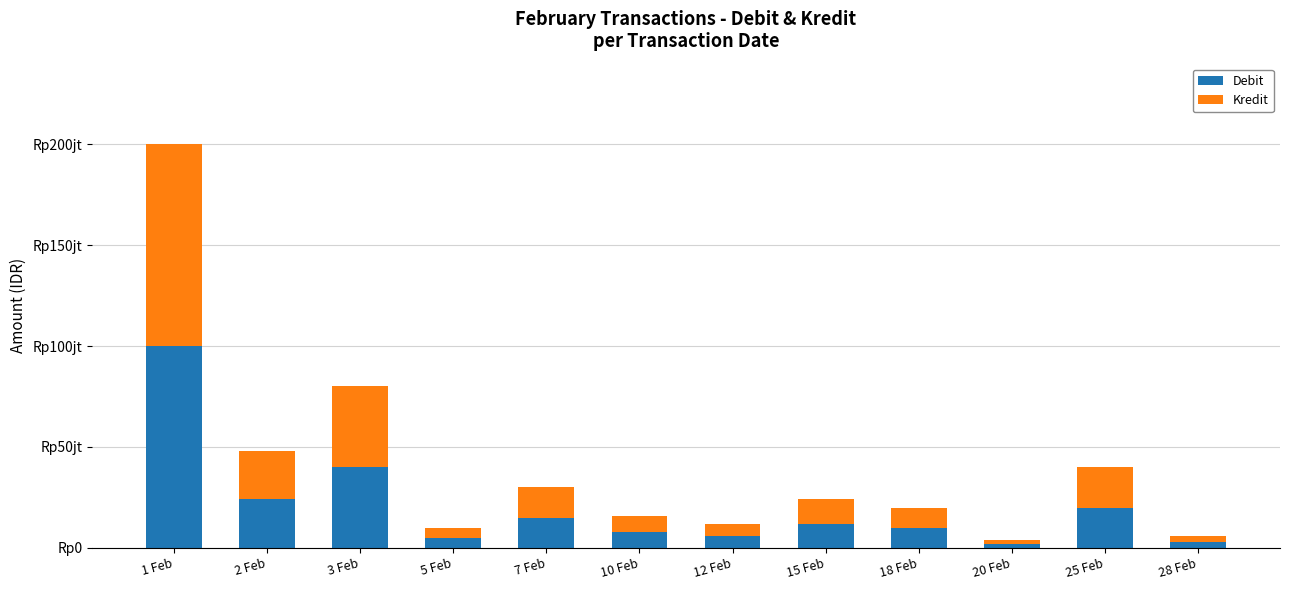

What is the approximate value of Kredit at 1 Feb, to the nearest 100?

100000000